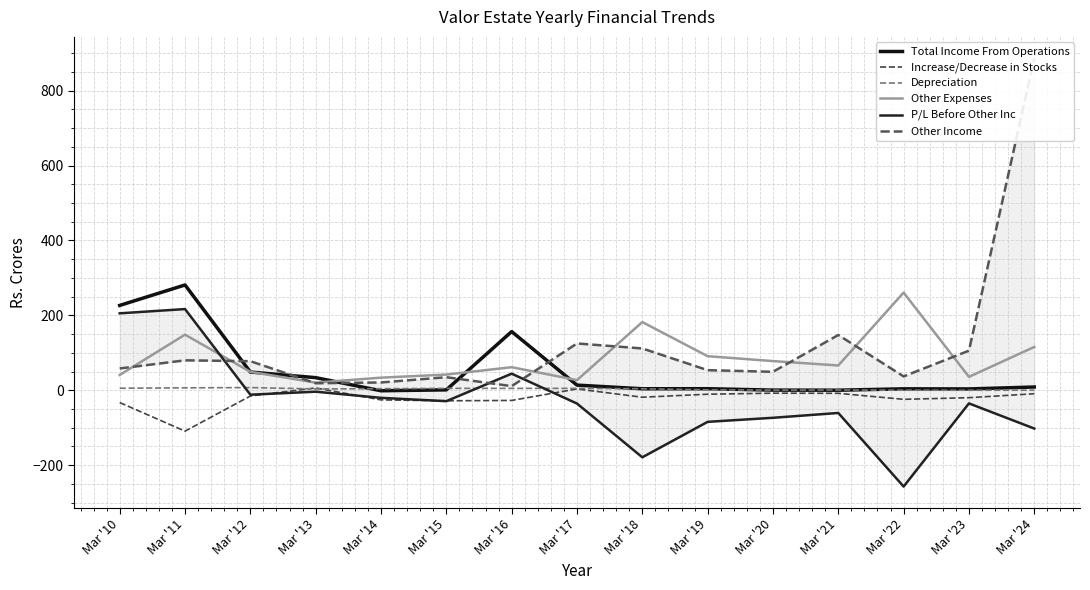

True or false: Increase/Decrease in Stocks has a value of -18.5 at Mar '18.

True